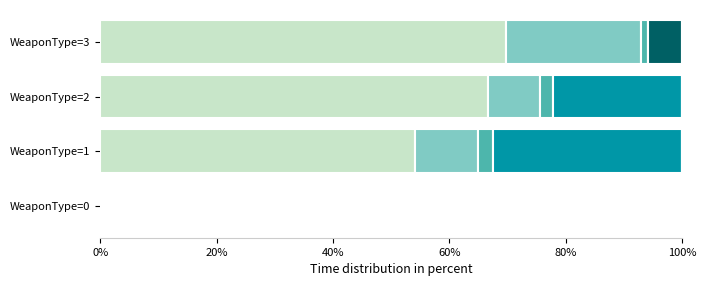

What is the total value across all series at WeaponType=1?

100.0